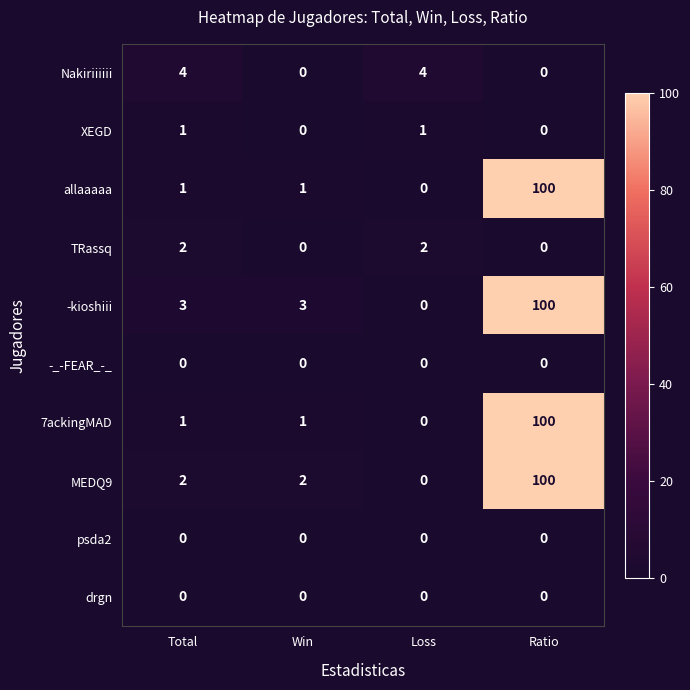

Is it true that TRassq equals 2 at Total?

True